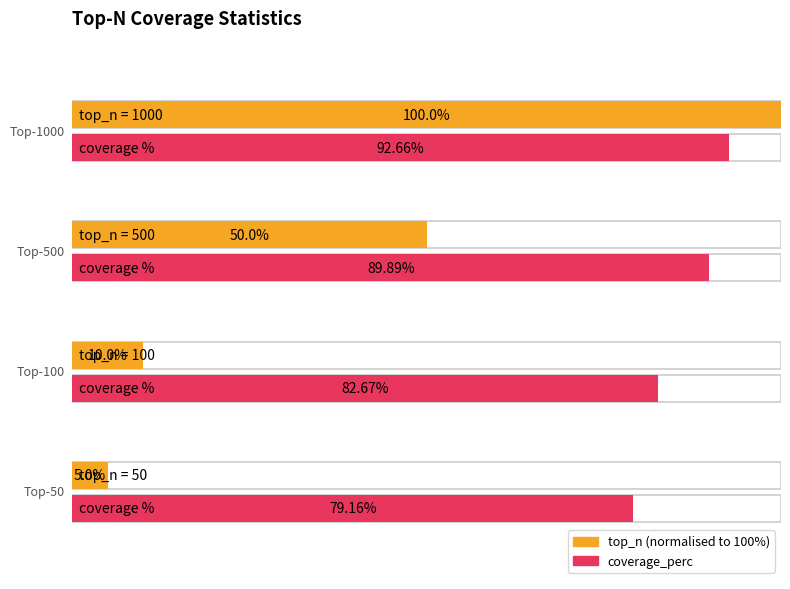

At which label is coverage_perc closest to 85?

100